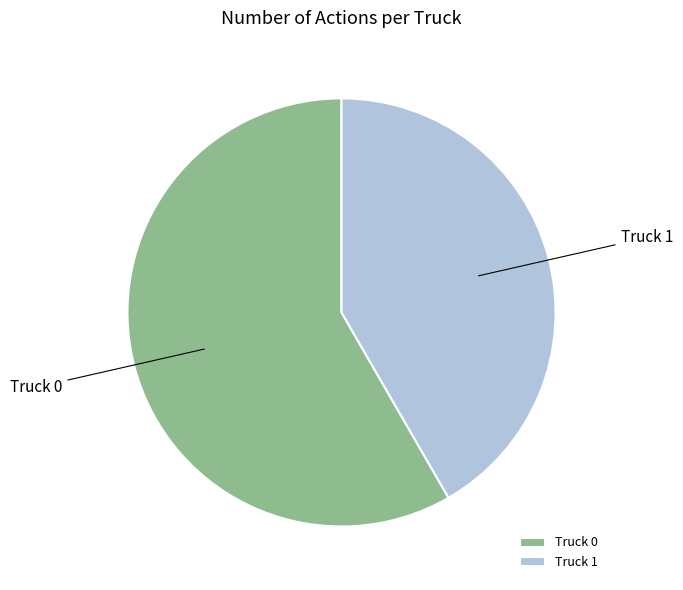

What is the ratio of the value at Truck 0 to the value at Truck 1?

1.4